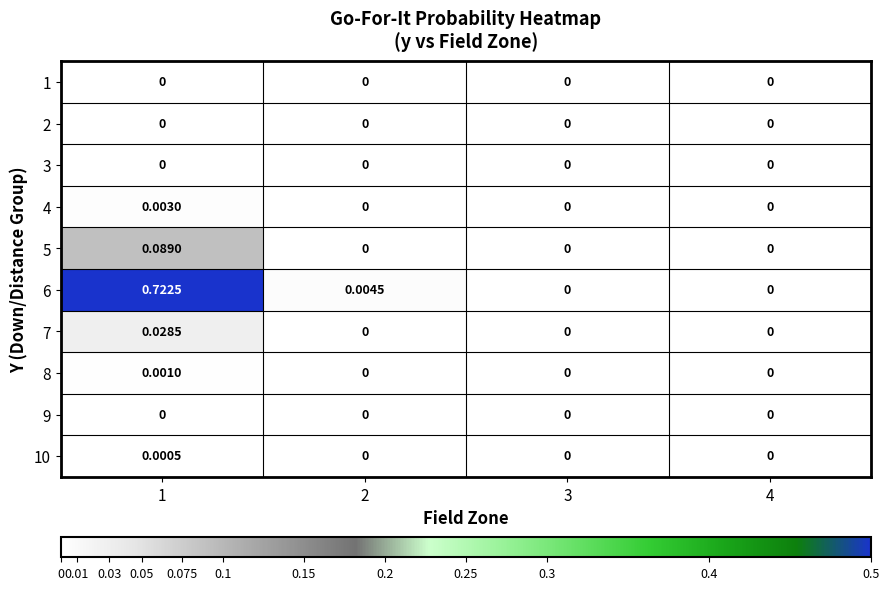

Is the value of 6 at 1 greater than the value of 5 at 3?

Yes